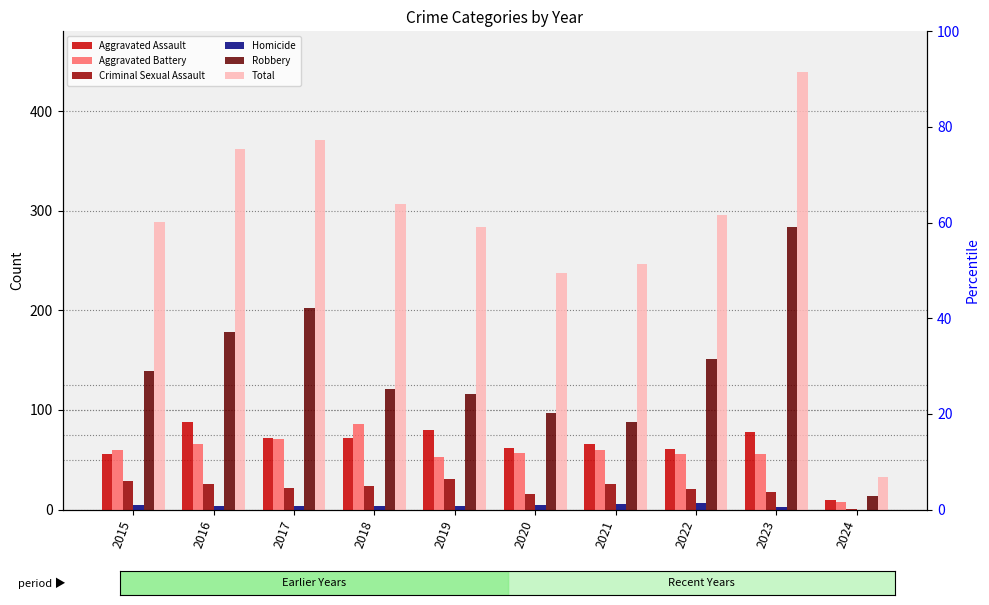

At which label does Aggravated Battery reach its peak?

2018